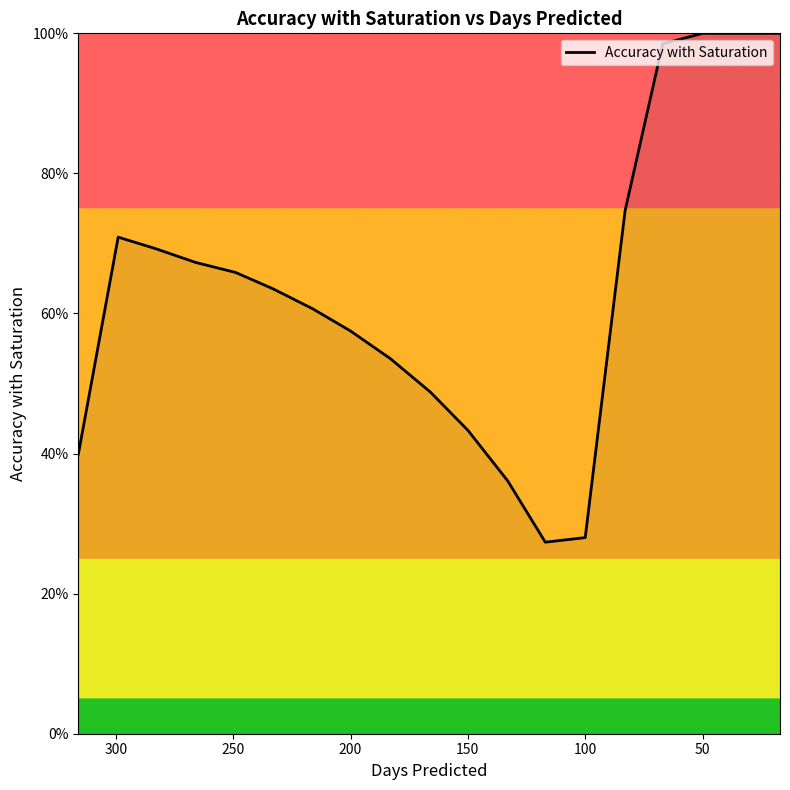

How many interior local peaks (higher than both neighbors) does the data have?

1